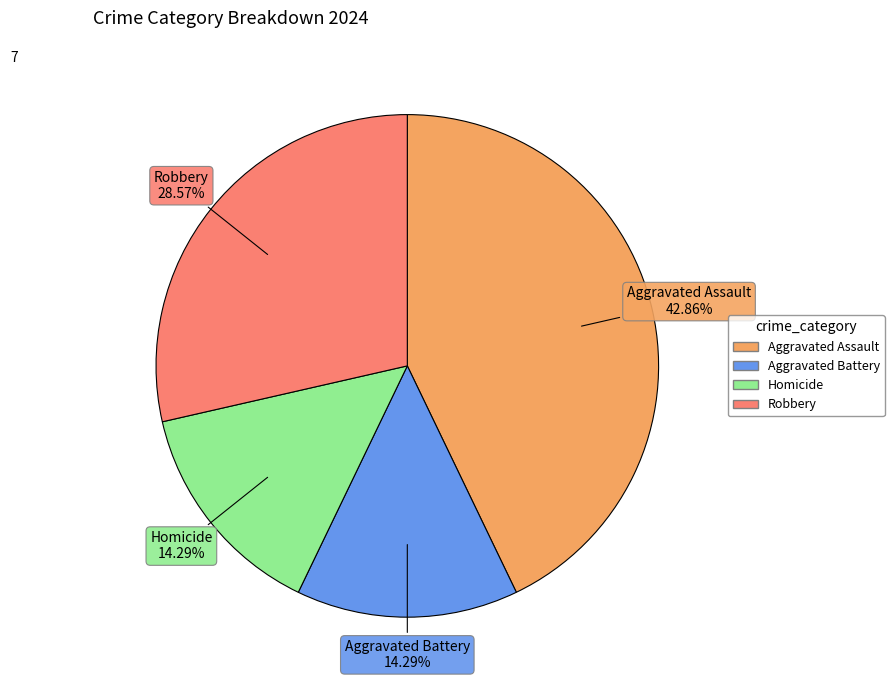

Between Aggravated Assault and Robbery, which is larger?

Aggravated Assault